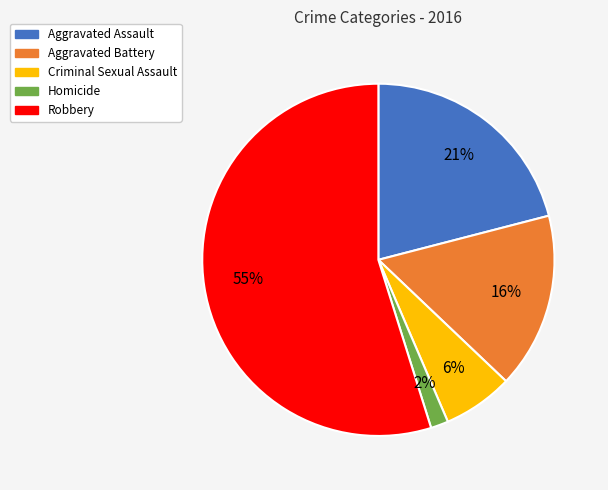

What is the largest slice in the pie chart?

Robbery